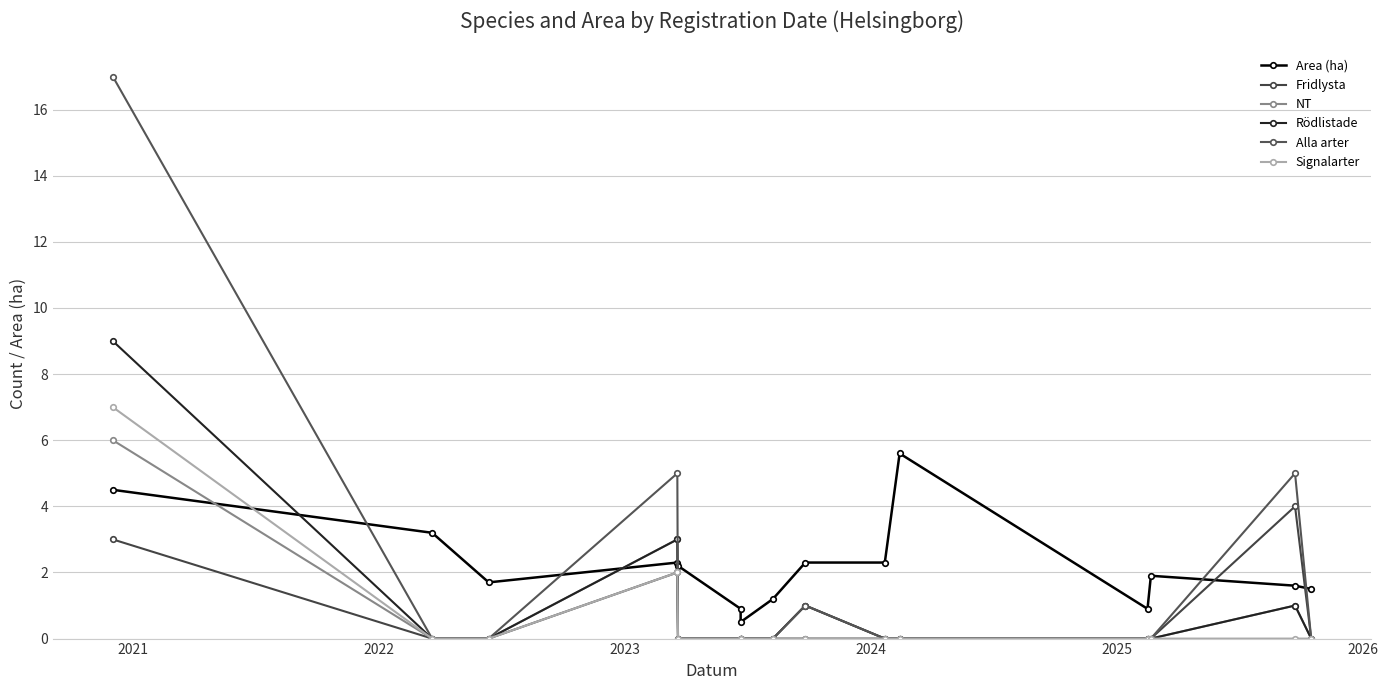

What is the greatest value displayed?

17.0